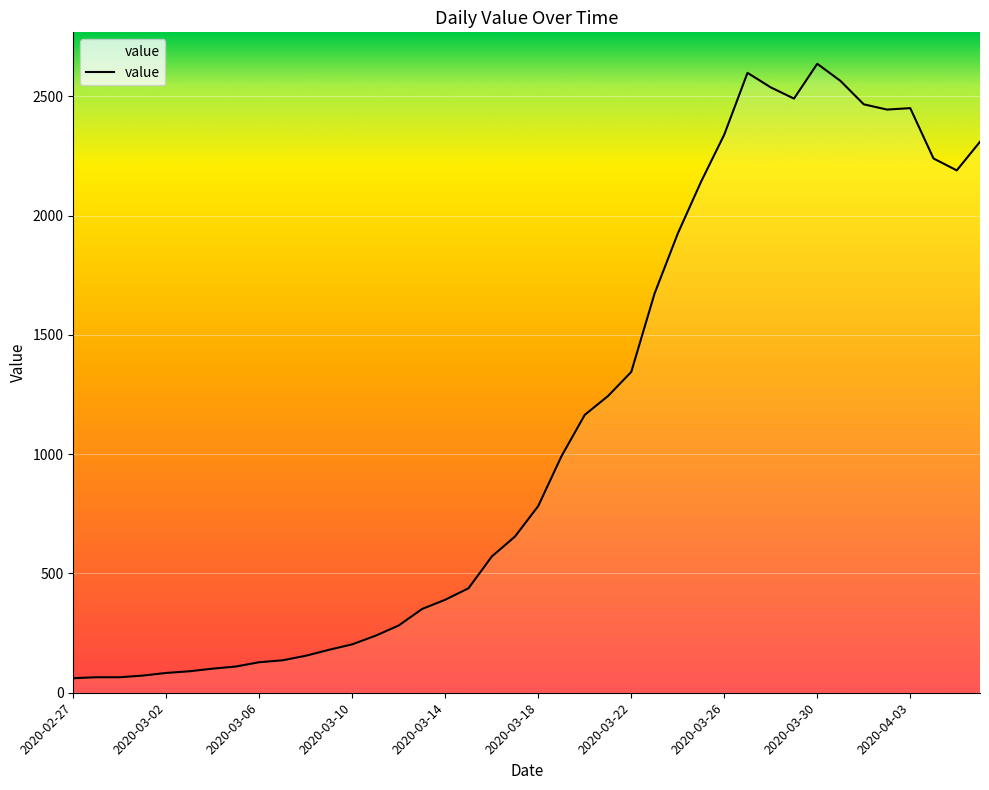

How many distinct data groups are displayed?

1